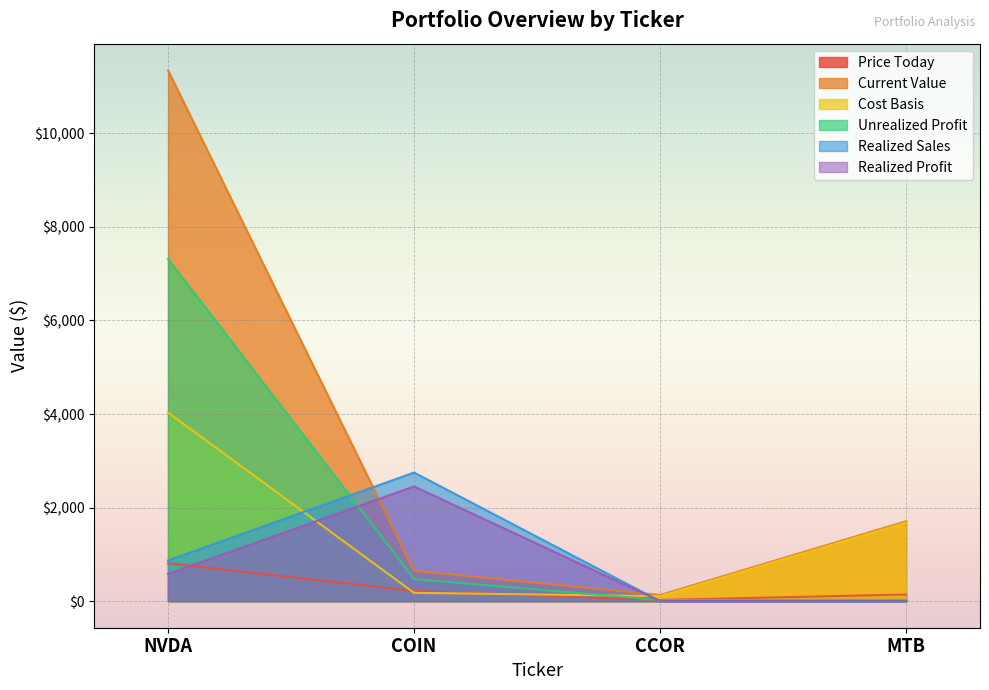

Which series has the widest spread of values?

Current Value